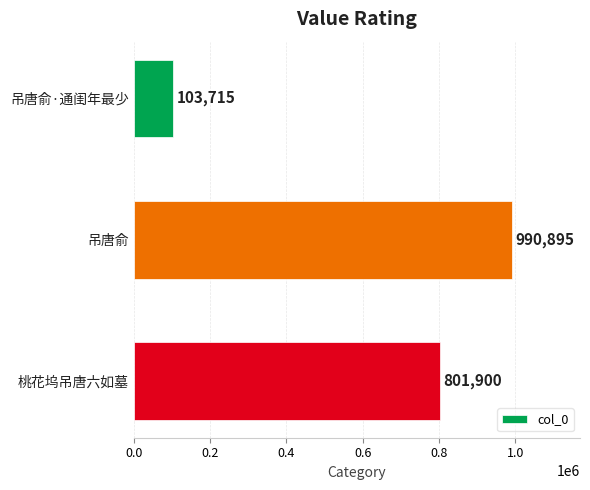

Rank the categories by value from lowest to highest.

吊唐俞·通闺年最少, 桃花坞吊唐六如墓, 吊唐俞